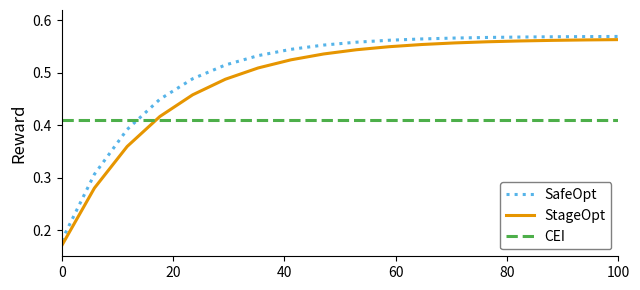

Which series has the largest range (max minus min)?

StageOpt